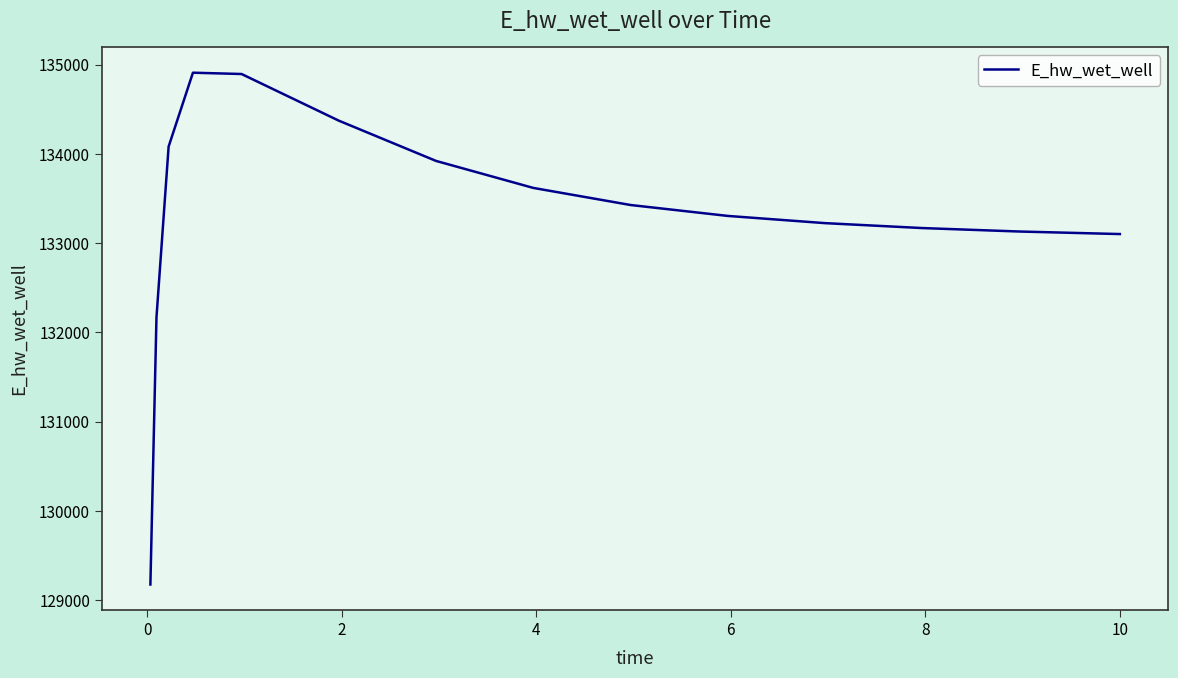

What is the difference between the maximum and minimum values?

5734.6